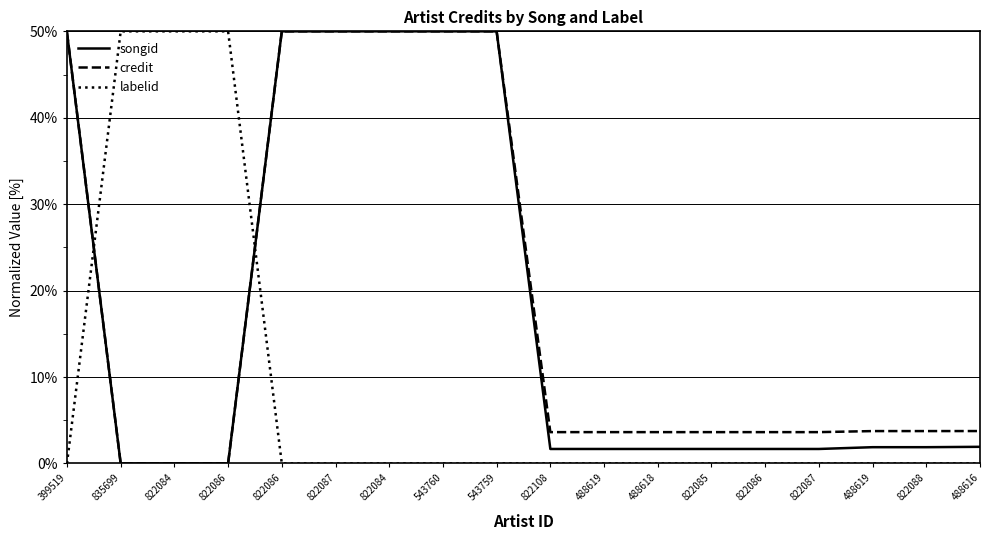

How many lines are shown in the chart?

3